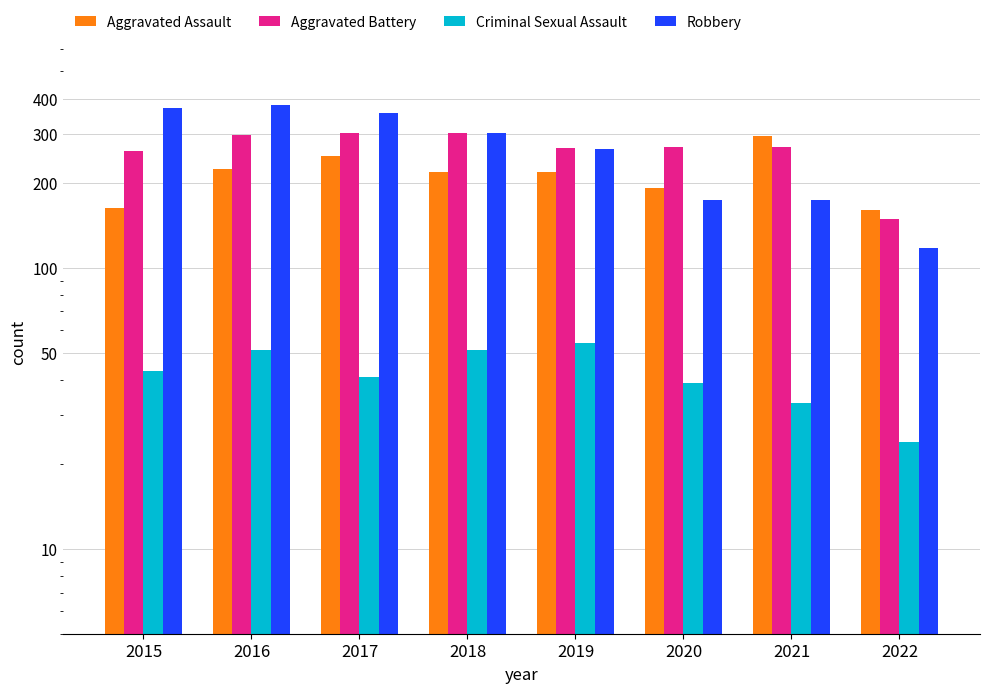

Which series has the largest total across all categories?

Robbery